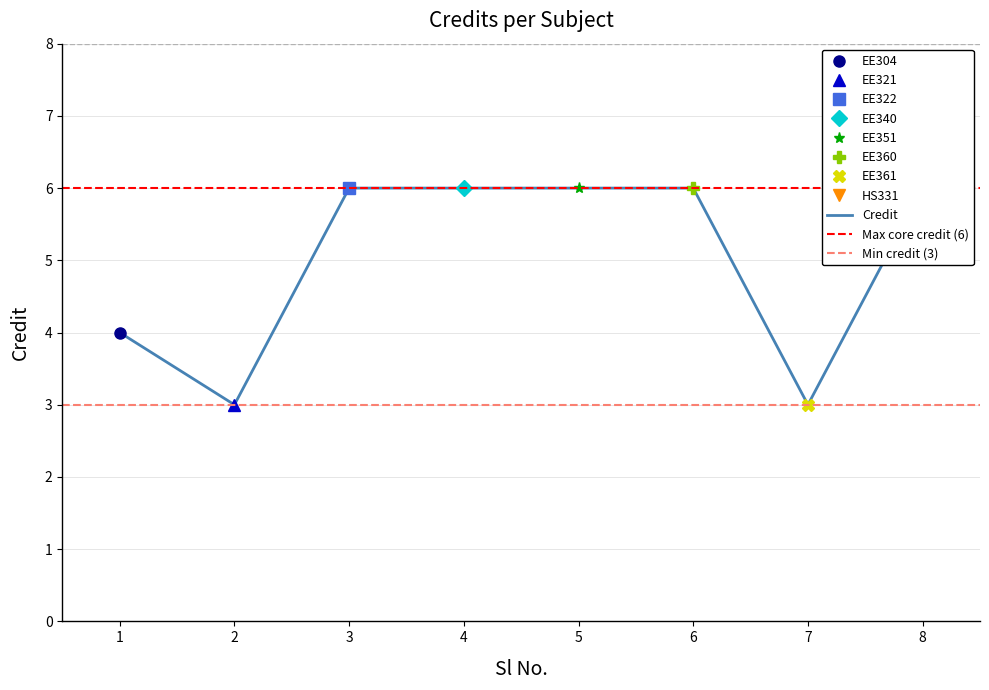

Which label corresponds to the smallest value in the chart?

2